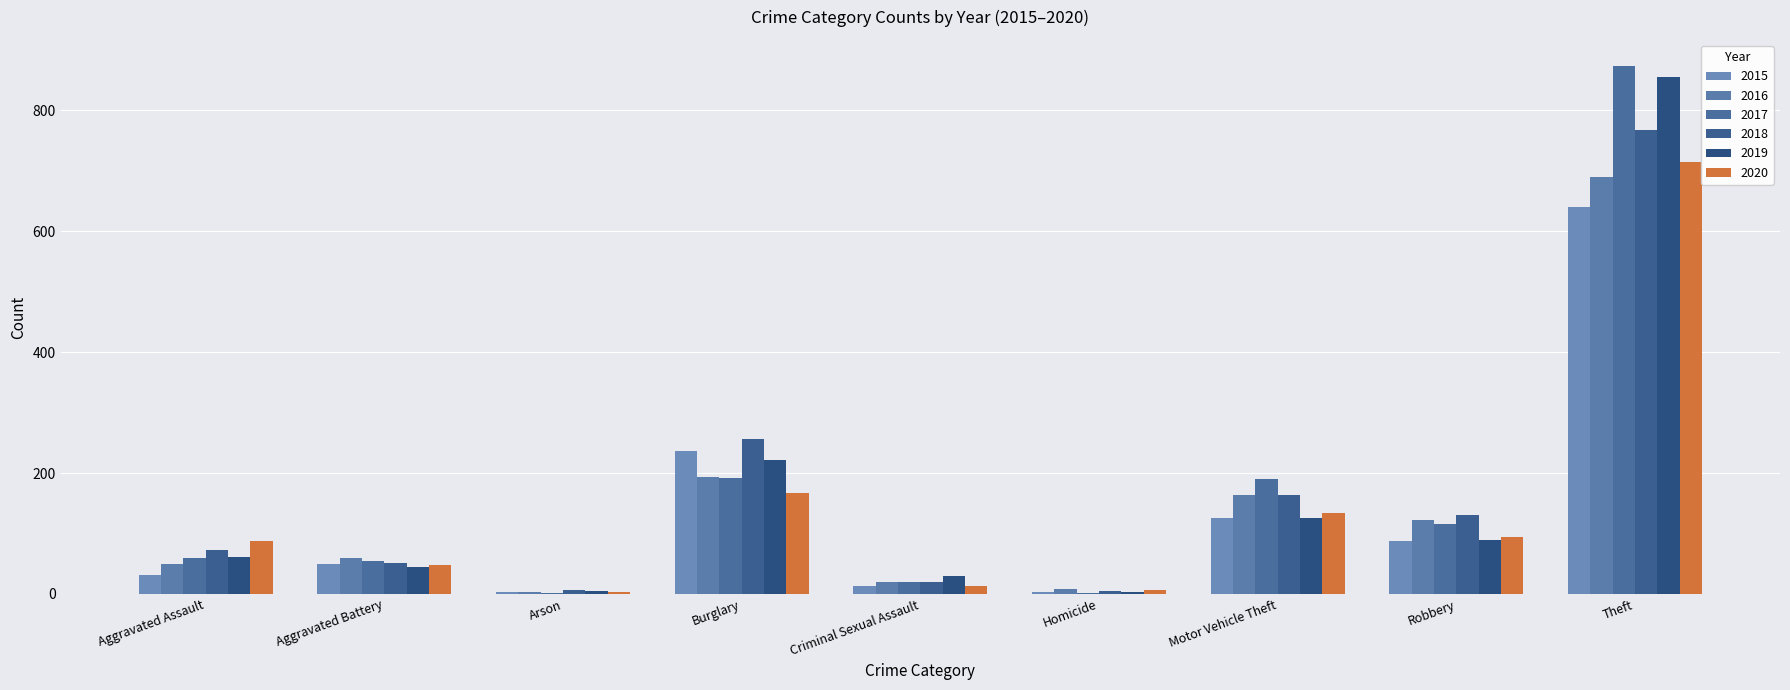

Rank the series by their maximum value, from lowest to highest.

2015, 2016, 2020, 2018, 2019, 2017